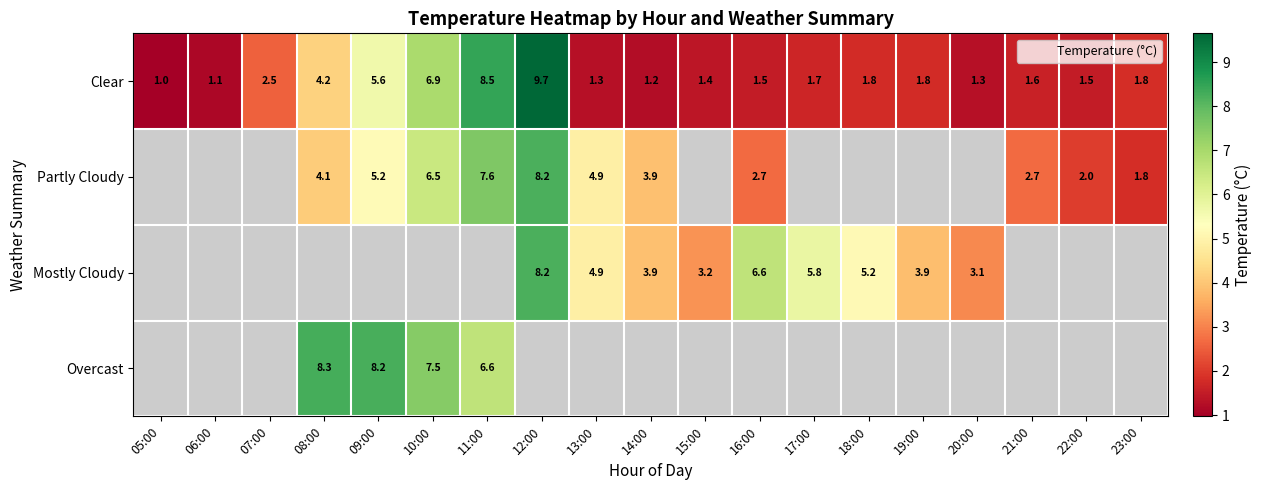

What is the greatest value displayed?

9.7